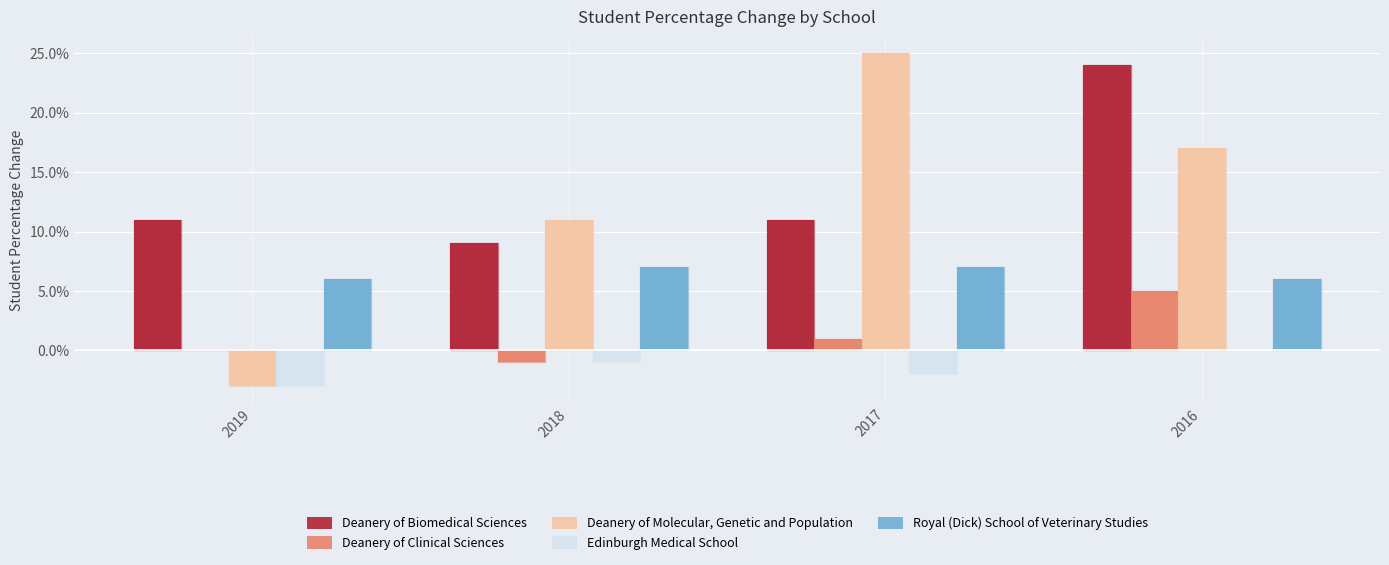

Where does the Deanery of Molecular, Genetic and Population series first go above 0?

2018